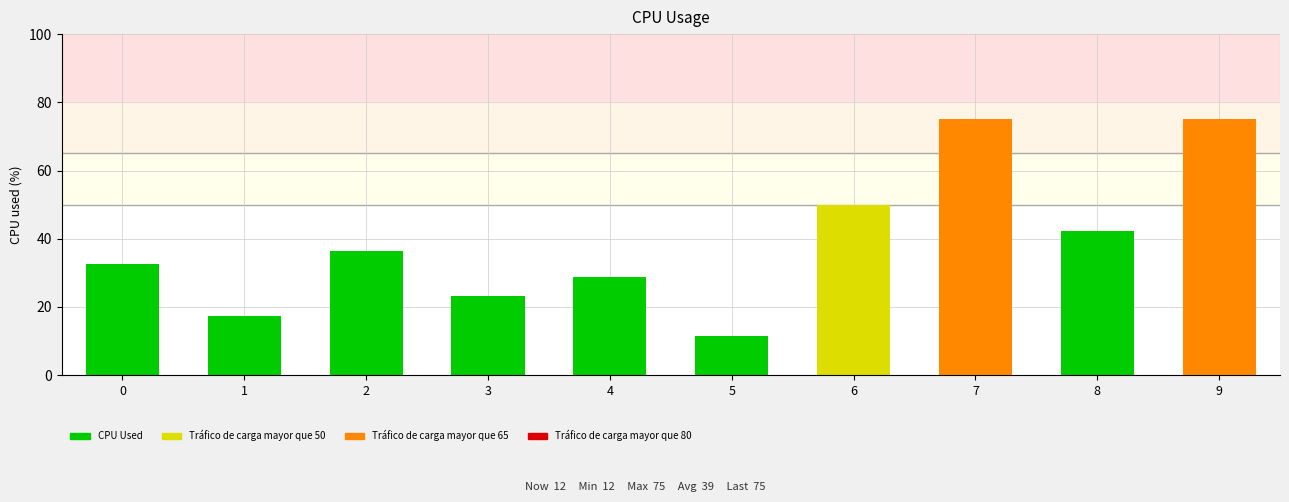

What value does the data have at 1?

17.3